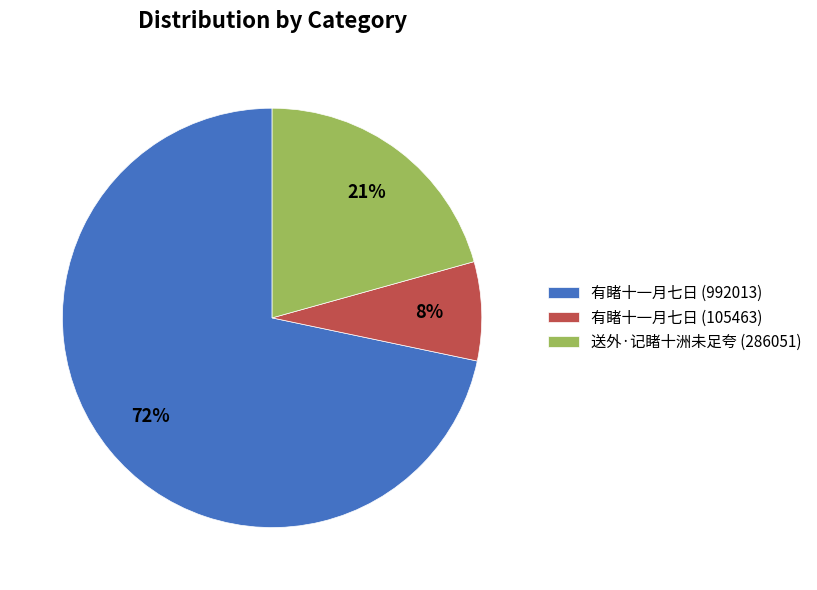

Which category has the smallest portion of the pie?

有睹十一月七日 (105463)